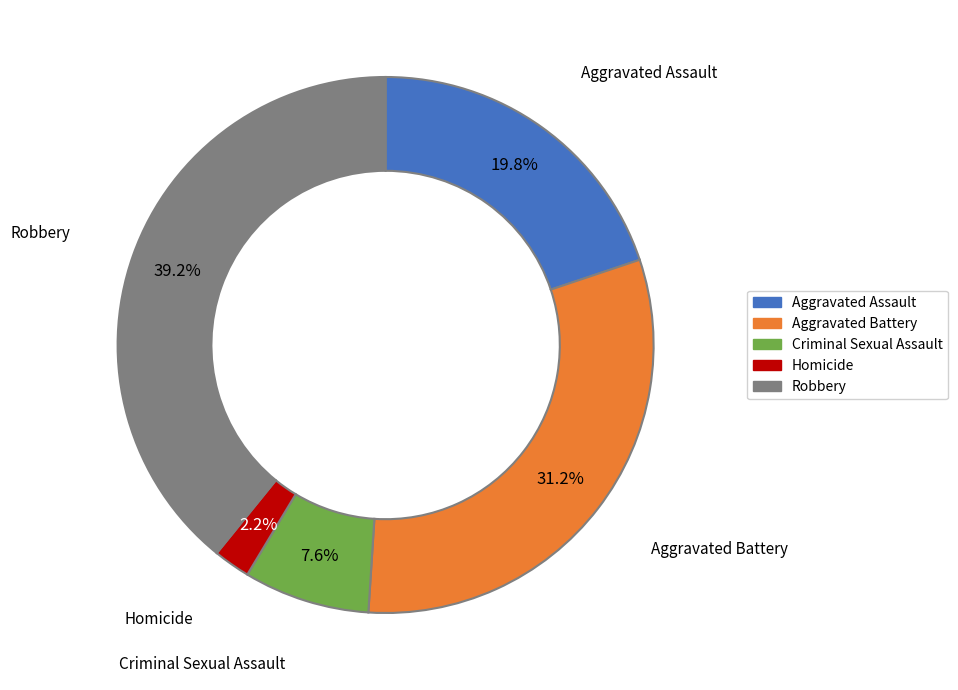

The Robbery slice represents 39% of the pie. True or false?

True